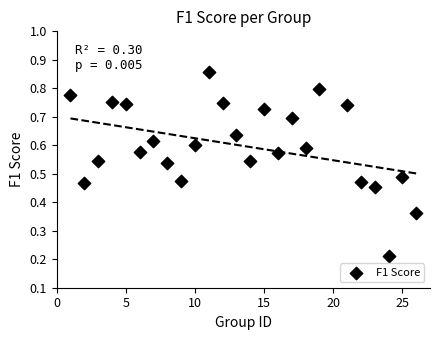

What is the range of X values (max minus min)?

25.0